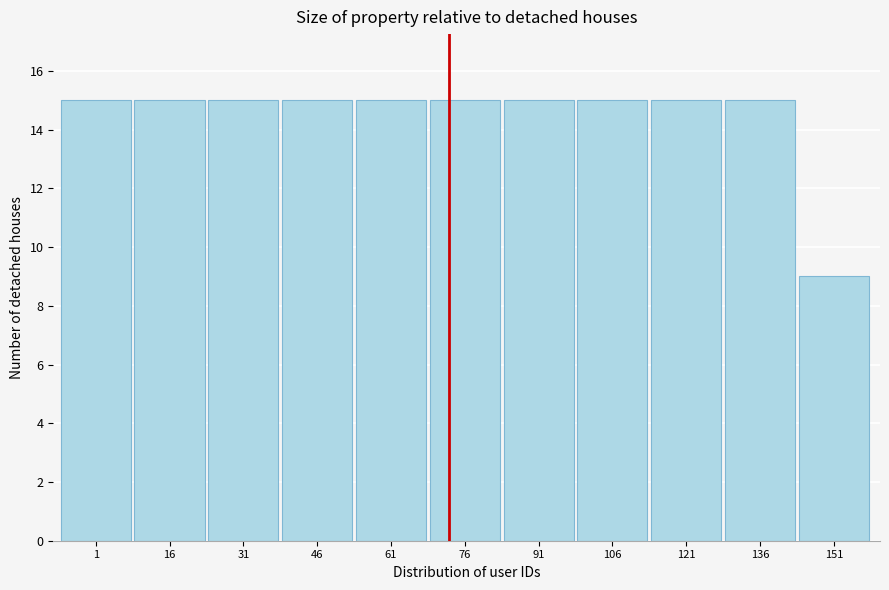

Reading left to right, transcribe all the data shown in this chart.

15	15	15	15	15	15	15	15	15	15	9